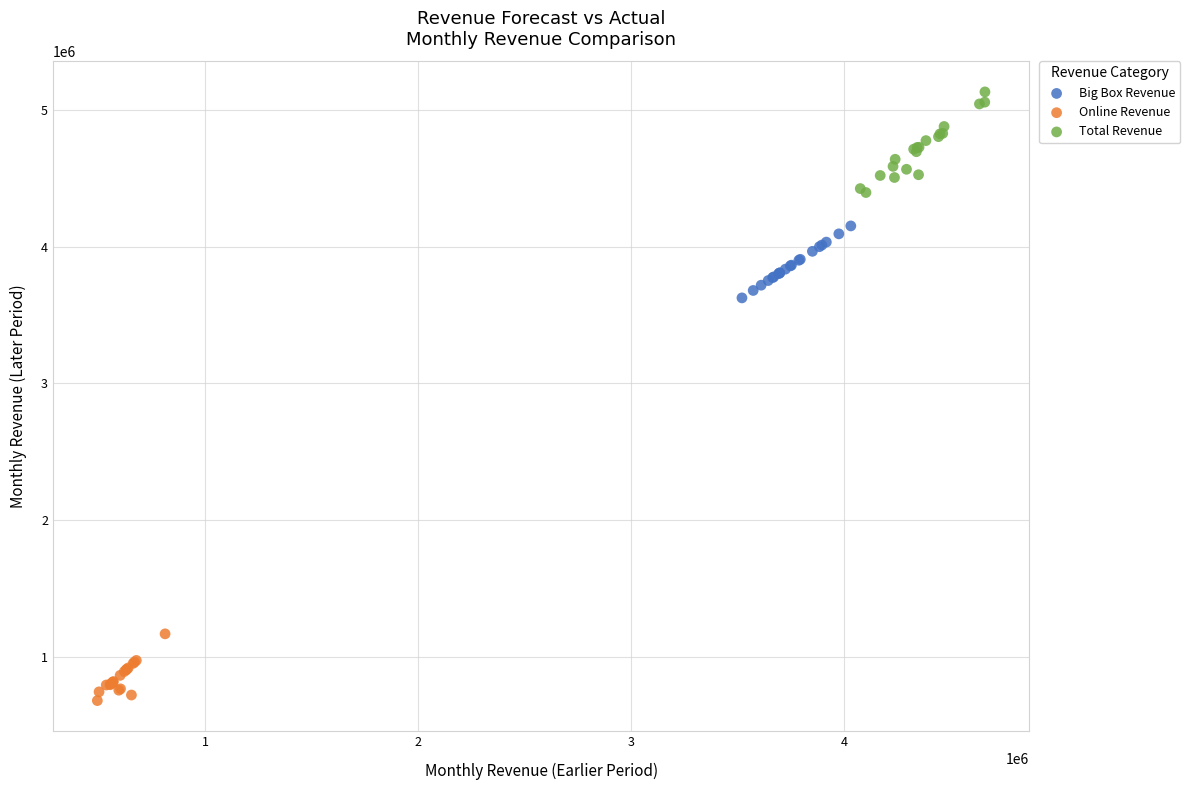

Which series has the largest Y range (max minus min)?

Total Revenue